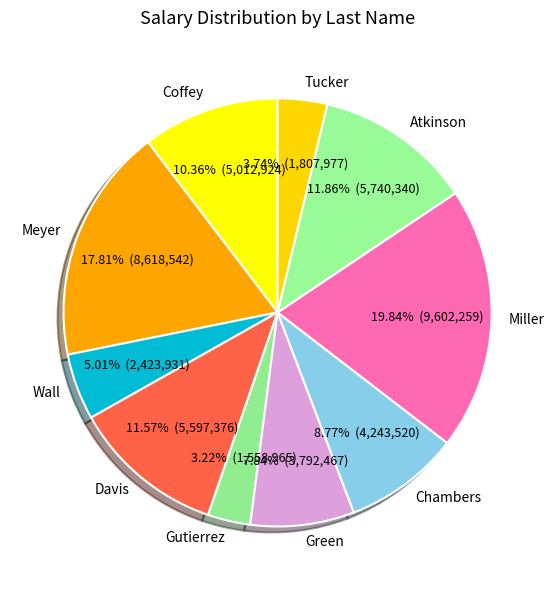

How many slices are in this pie chart?

10